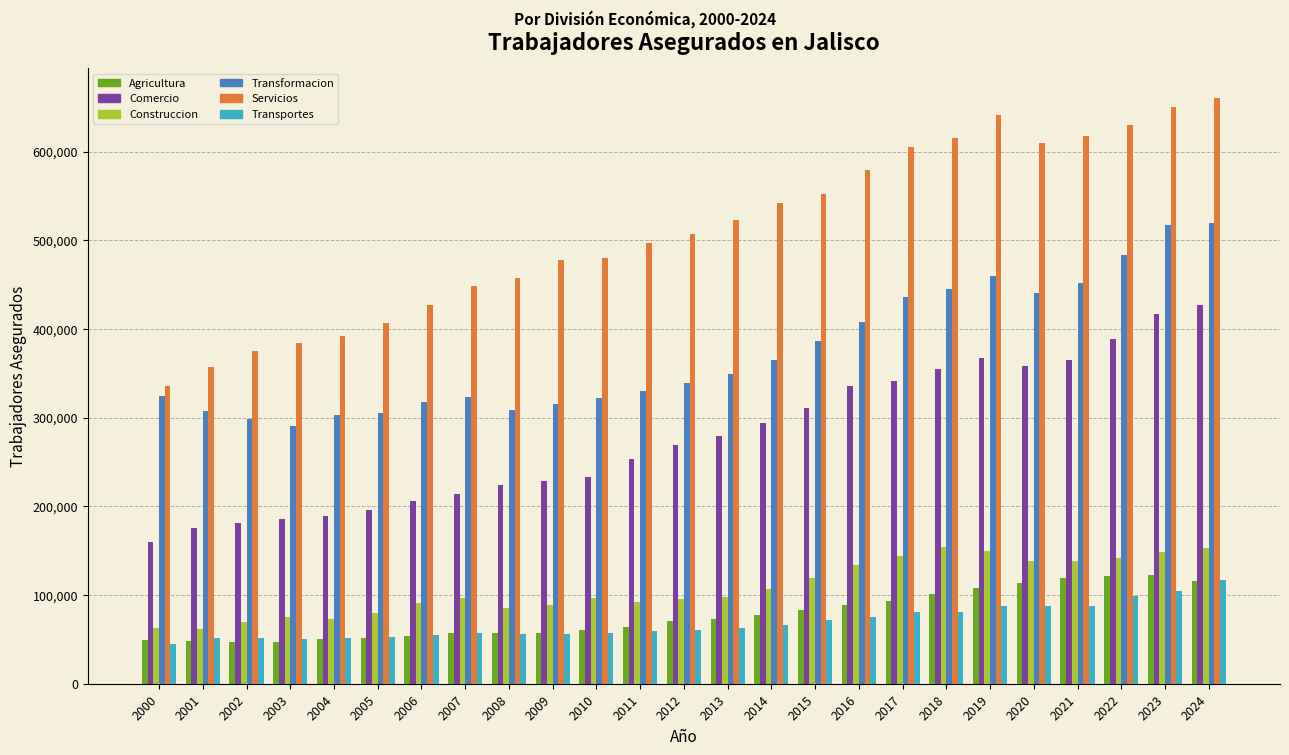

Which series has the widest spread of values?

Servicios